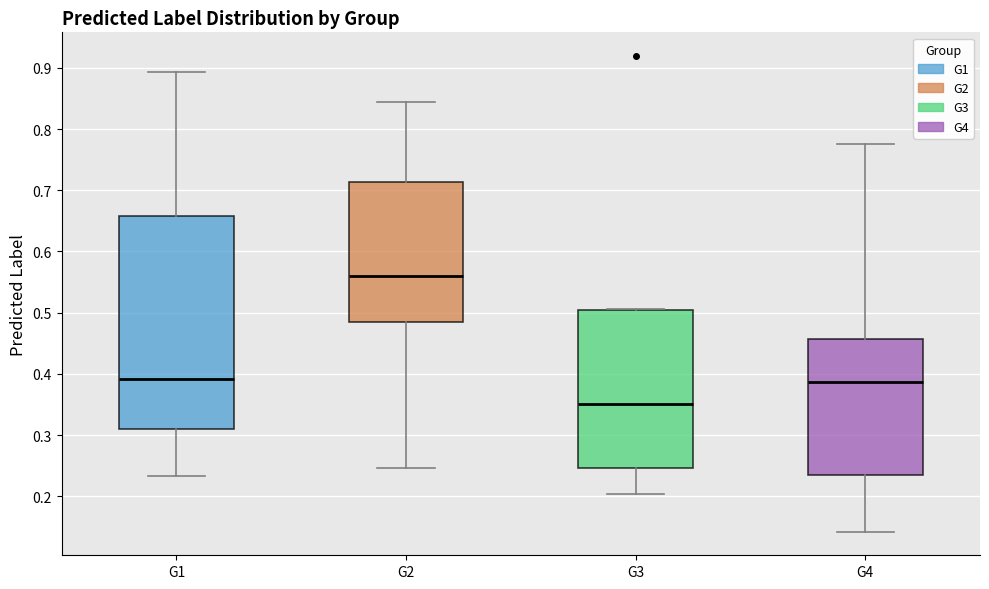

Comparing the boxes themselves (not the whiskers), which one is the tallest?

G1